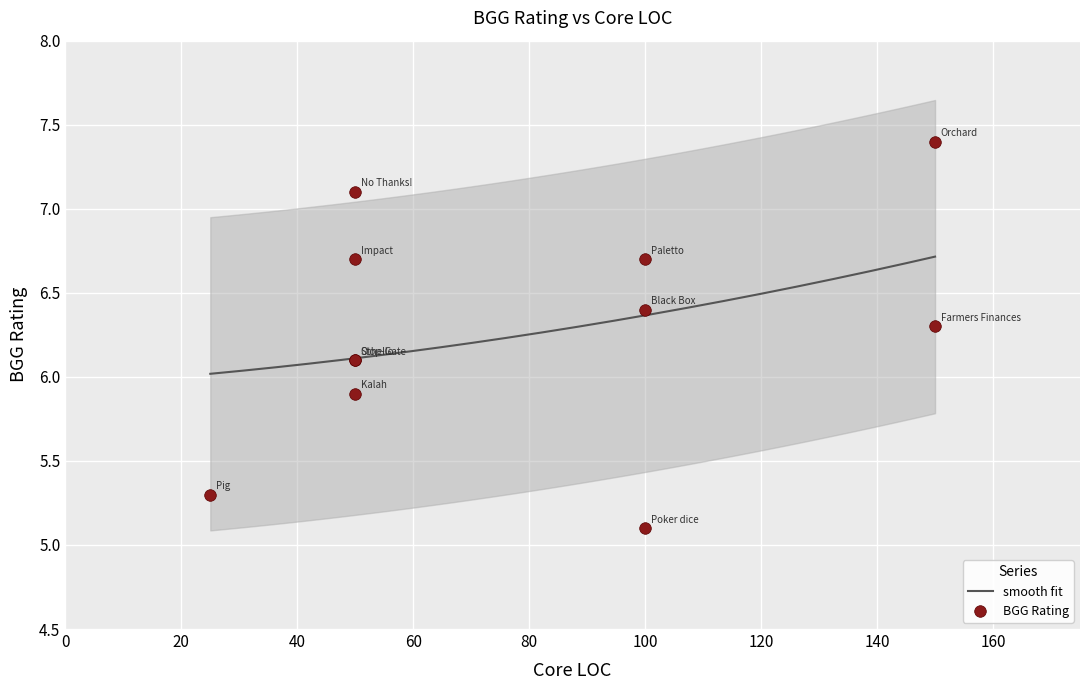

Which has a higher value, Black Box or Kalah?

Black Box